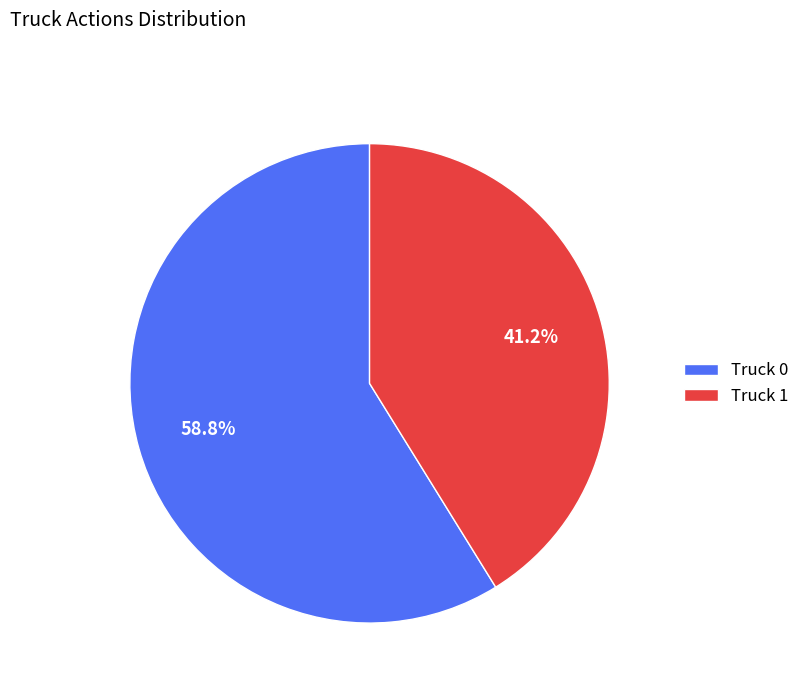

Is there any slice that represents more than half of the pie?

Yes